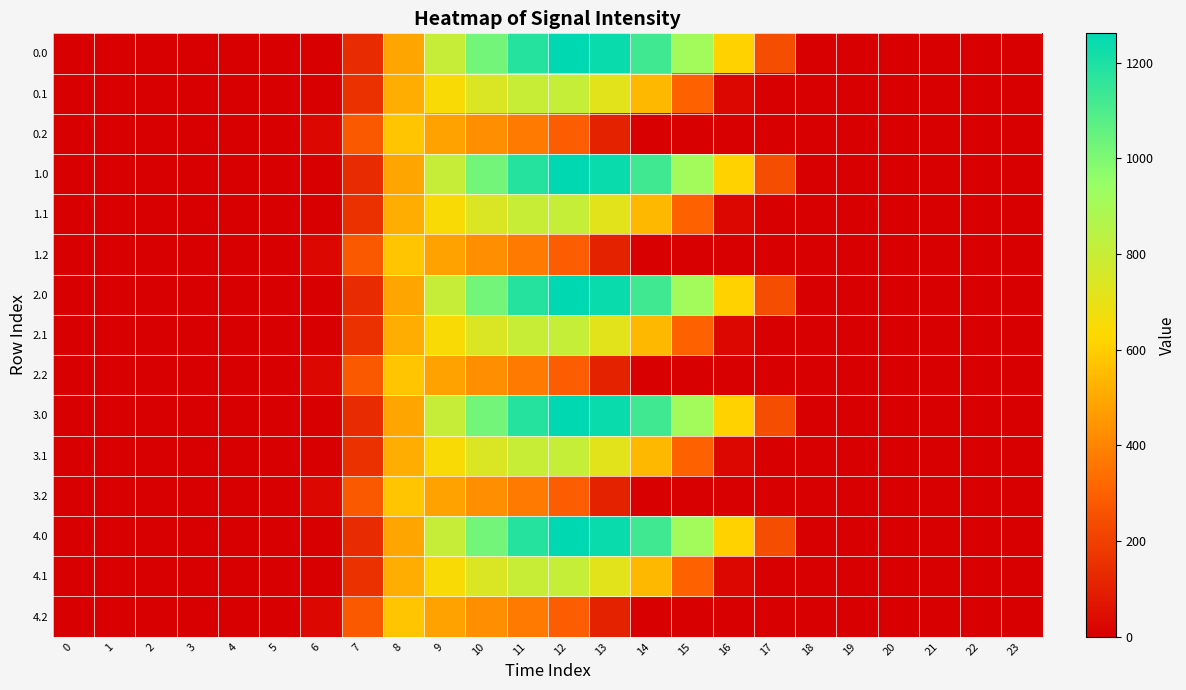

Rank the series at 2 from lowest to highest value.

0.0, 0.1, 0.2, 1.0, 1.1, 1.2, 2.0, 2.1, 2.2, 3.0, 3.1, 3.2, 4.0, 4.1, 4.2